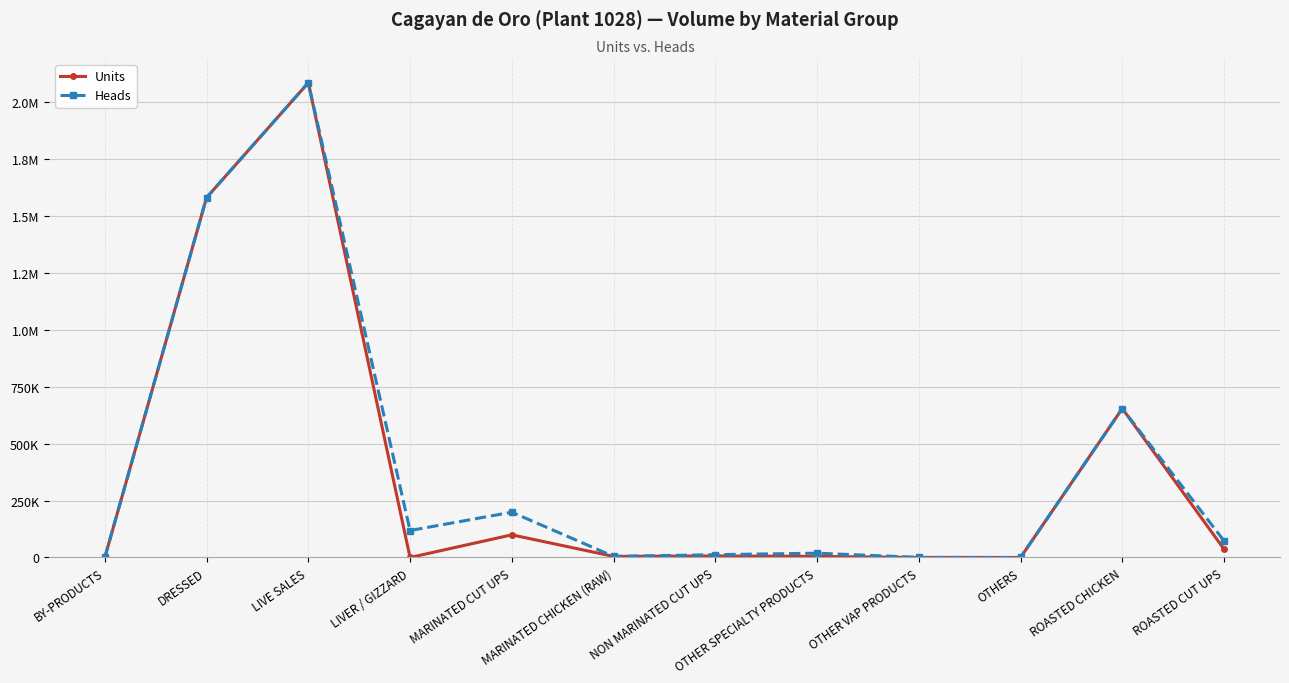

What are all the series names shown in the legend?

Units, Heads